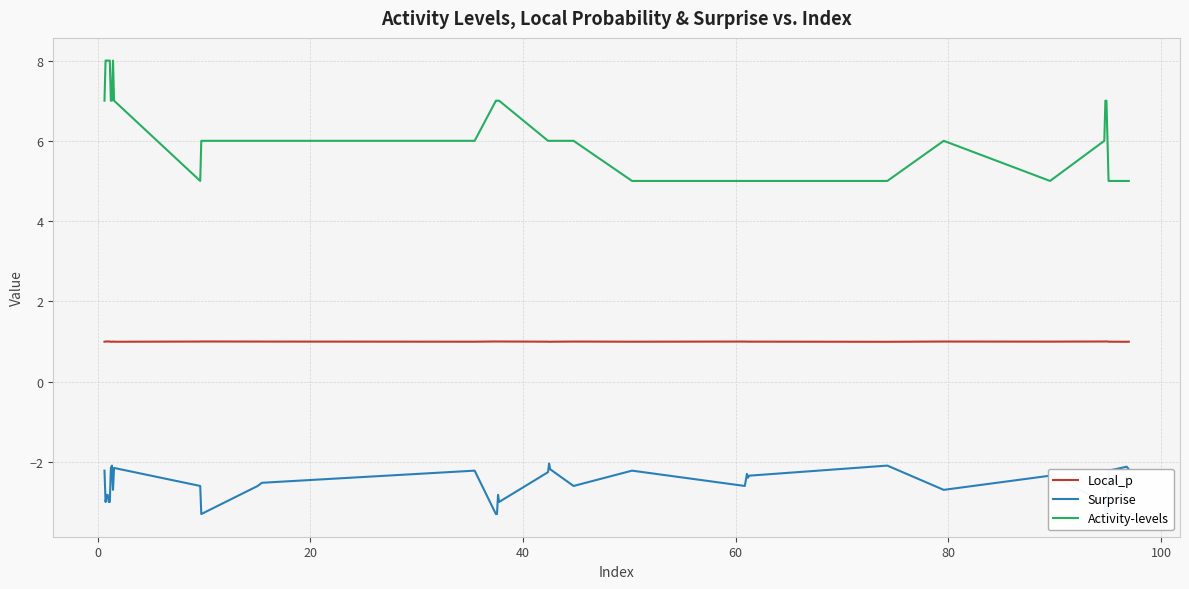

What is the minimum value for Activity-levels?

5.0